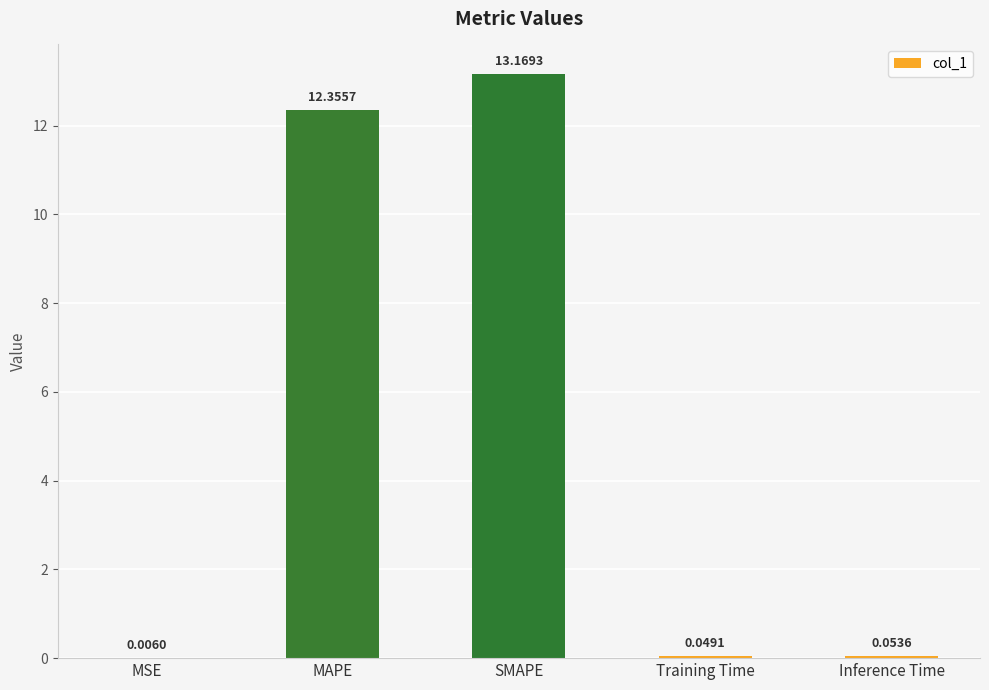

Which label corresponds to the largest value in the chart?

SMAPE